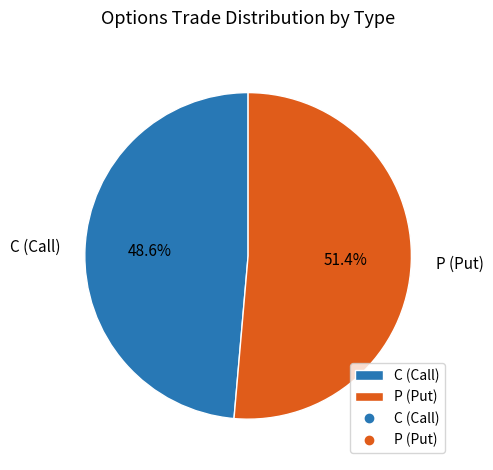

Does C (Call) represent more than half of the total?

No